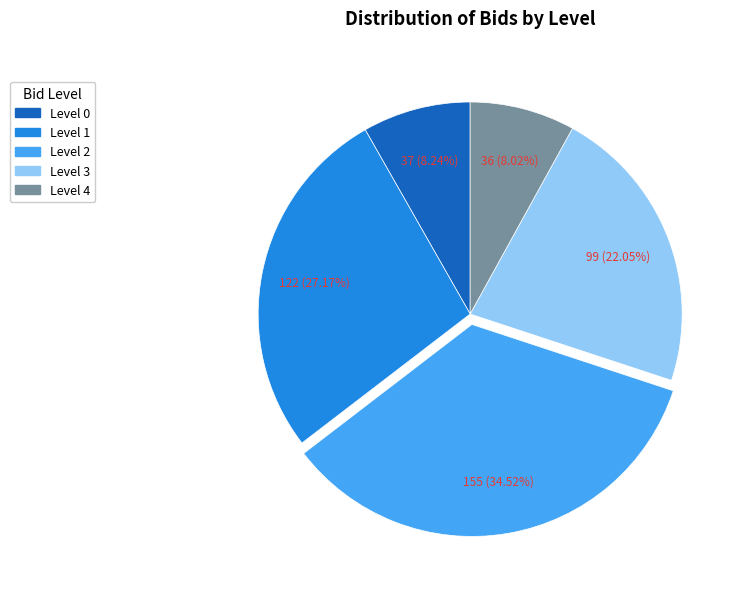

Which category has the biggest portion of the pie?

Level 2